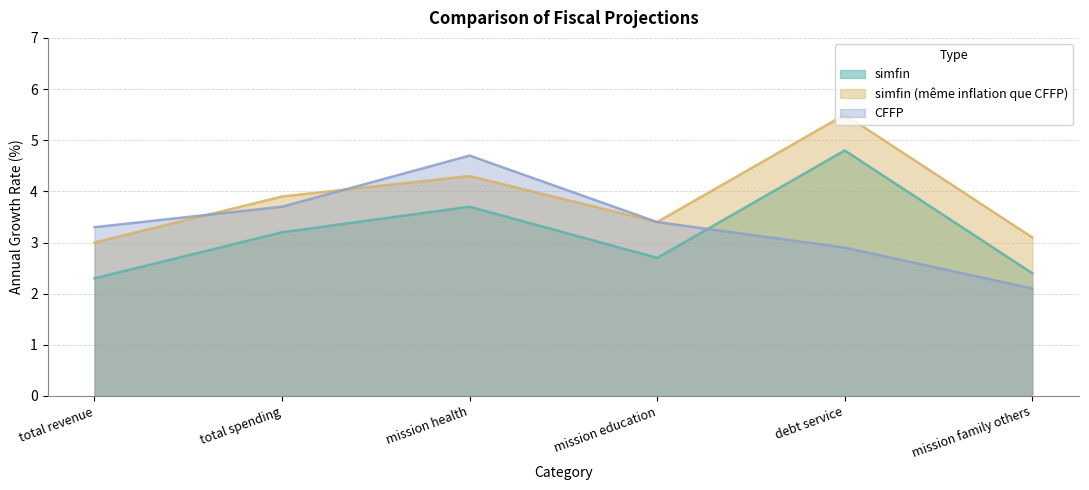

Between mission family others and mission education, which is larger?

mission education